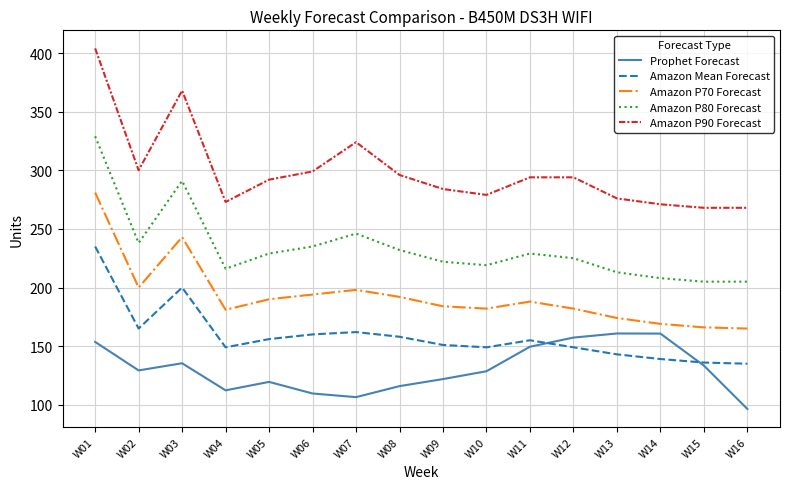

What are all the series names shown in the legend?

Prophet Forecast, Amazon Mean Forecast, Amazon P70 Forecast, Amazon P80 Forecast, Amazon P90 Forecast